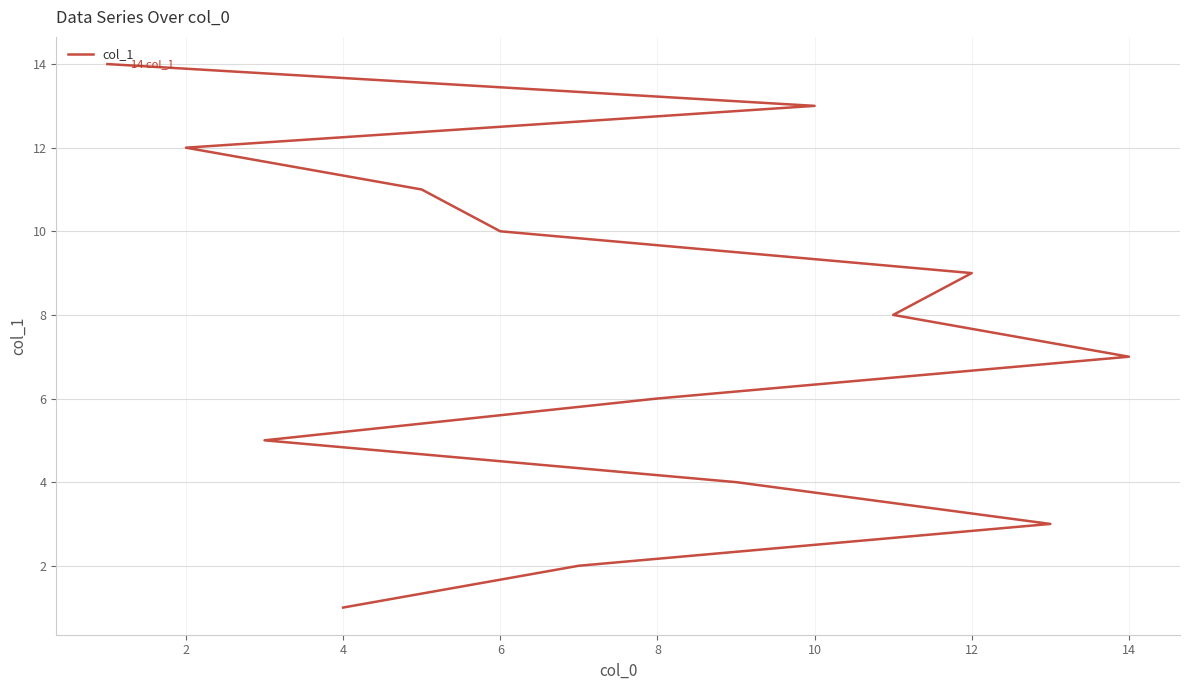

Reading left to right, what are all the values shown in this chart?

1	2	3	4	5	6	7	8	9	10	11	12	13	14